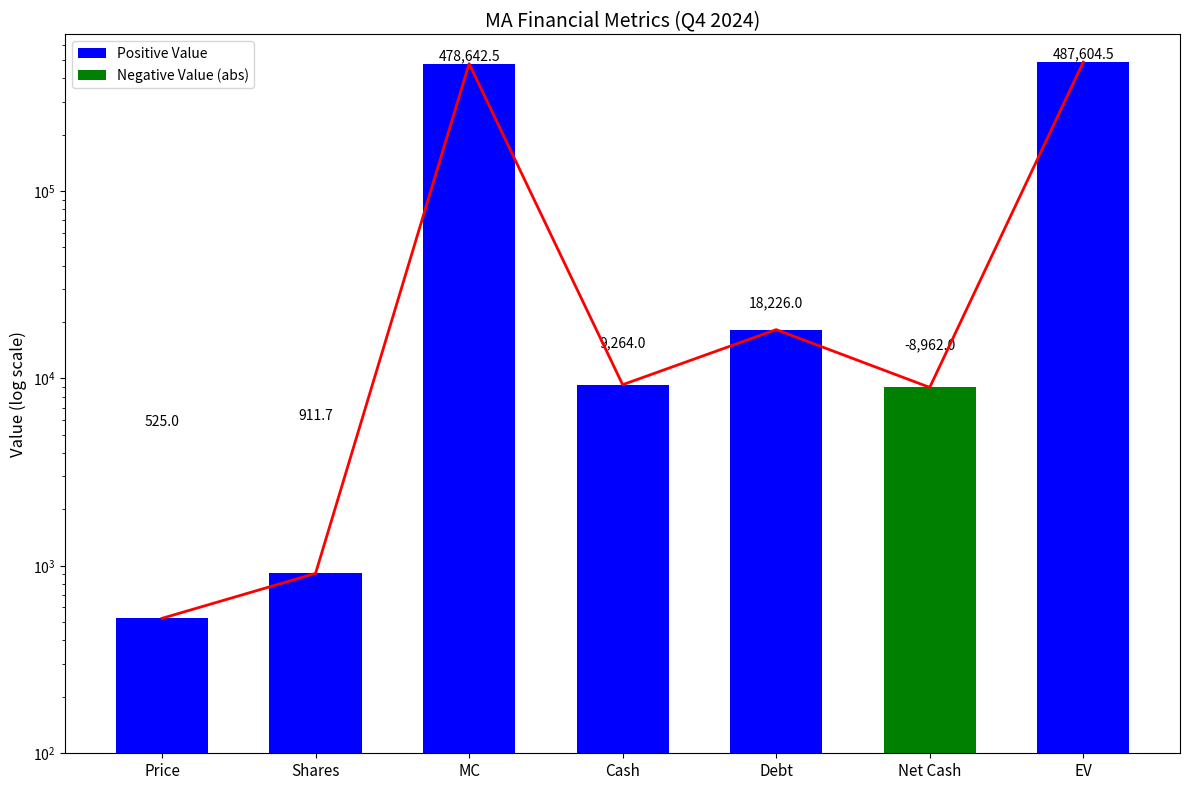

True or false: the data shows 778338.7 at EV.

False